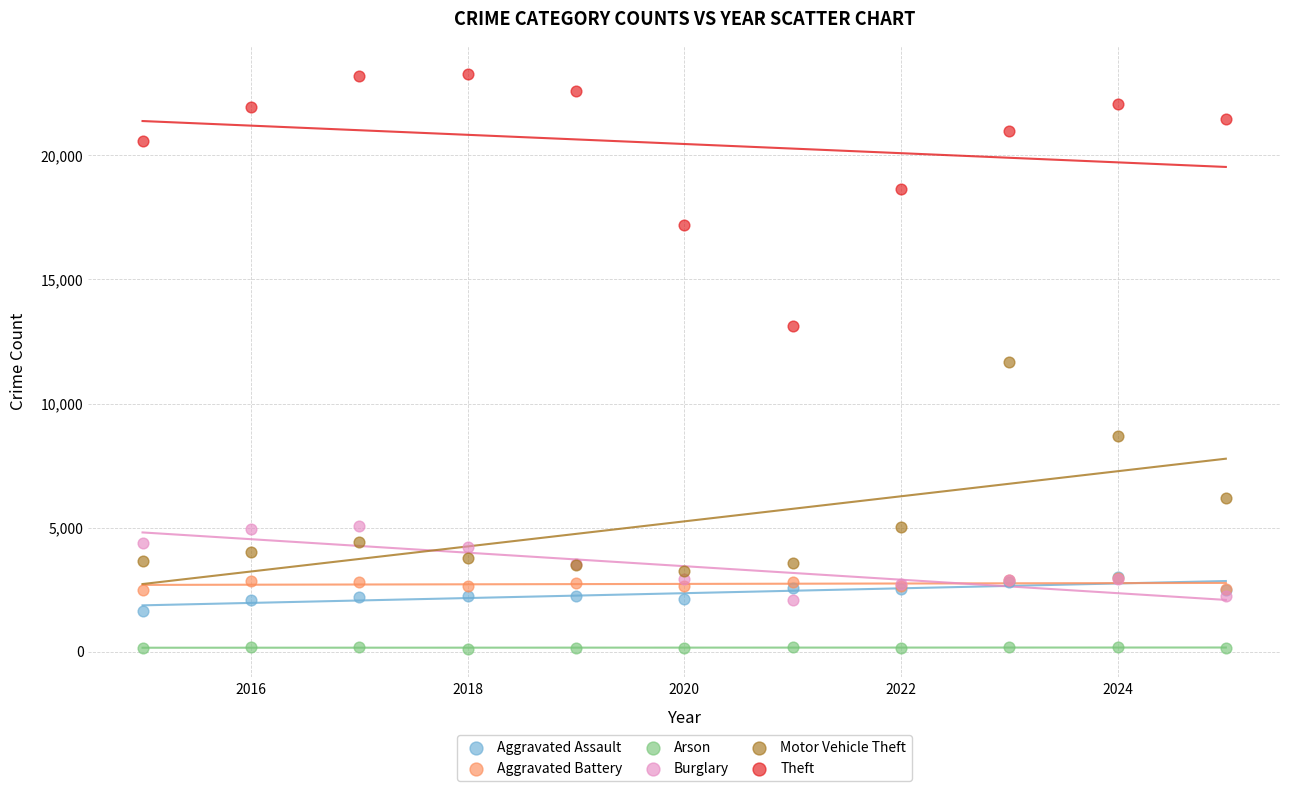

Which series has the largest Y range (max minus min)?

Theft